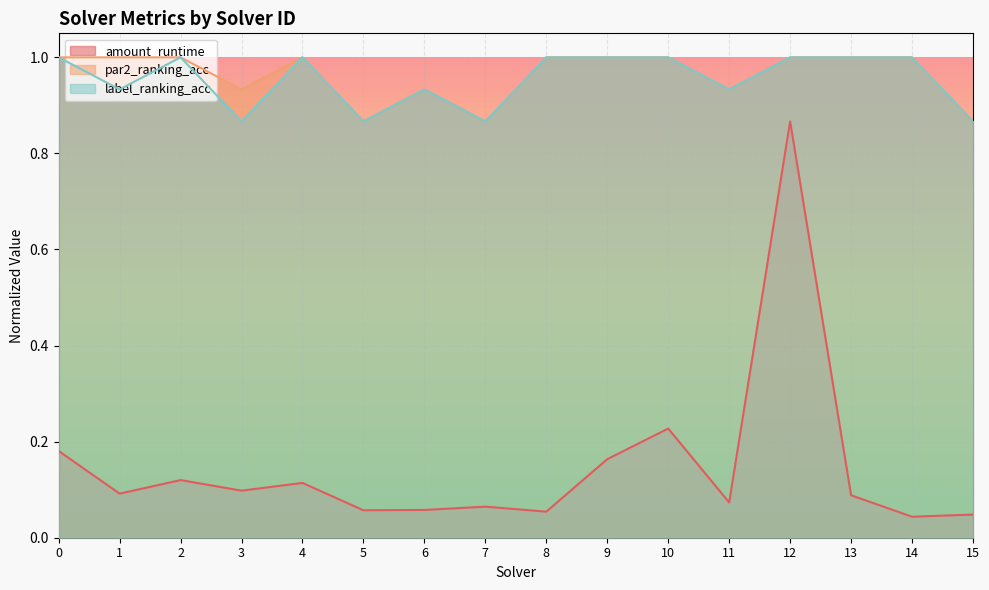

How many interior local valleys does the amount_runtime series have?

6